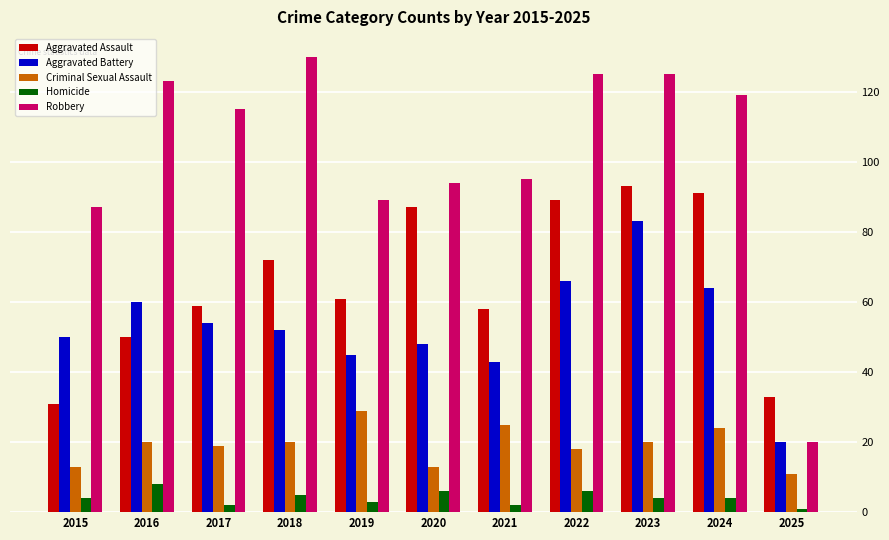

What is the value of the Criminal Sexual Assault bar at the 5th from the left?

29